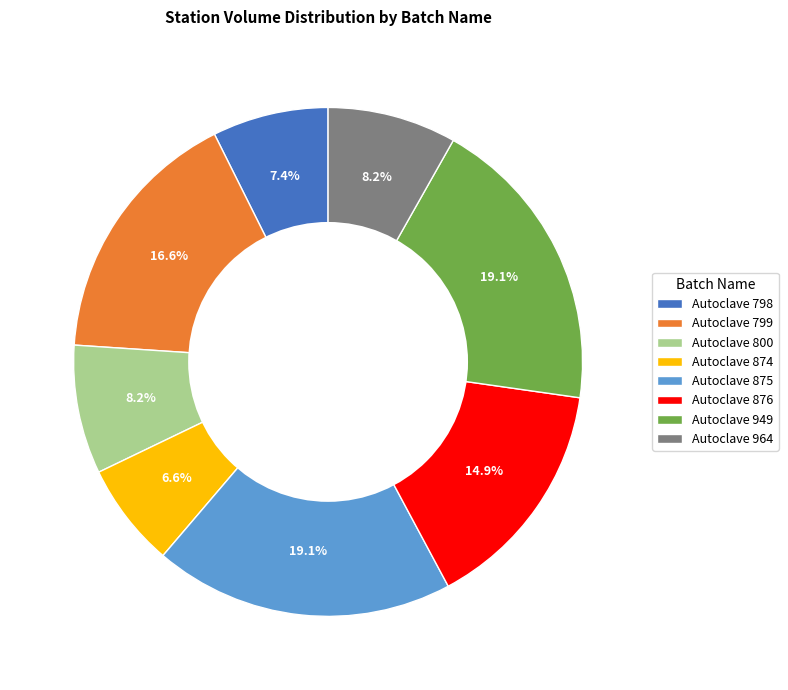

What portion of the pie excludes Autoclave 949?

80.9%